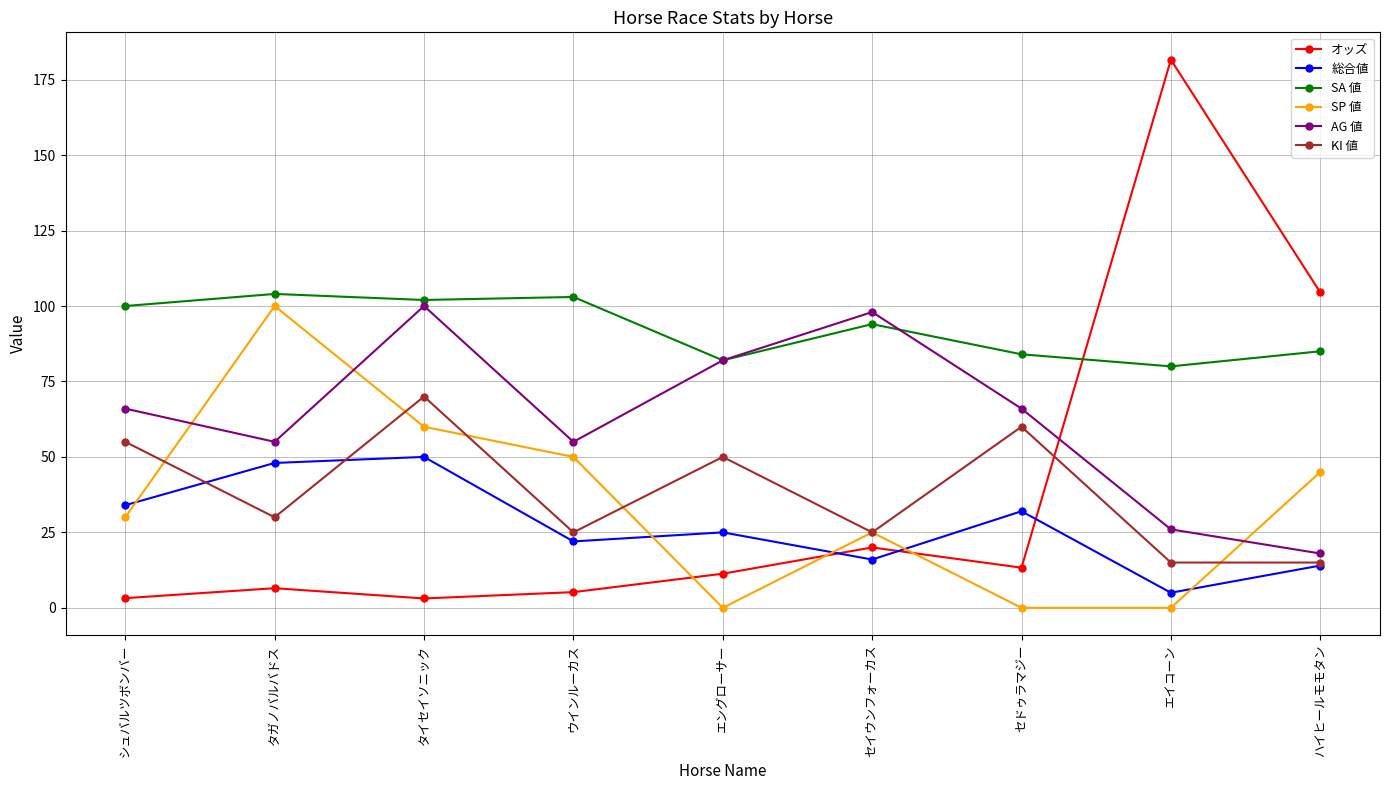

How many times do オッズ and SP 値 cross each other?

3